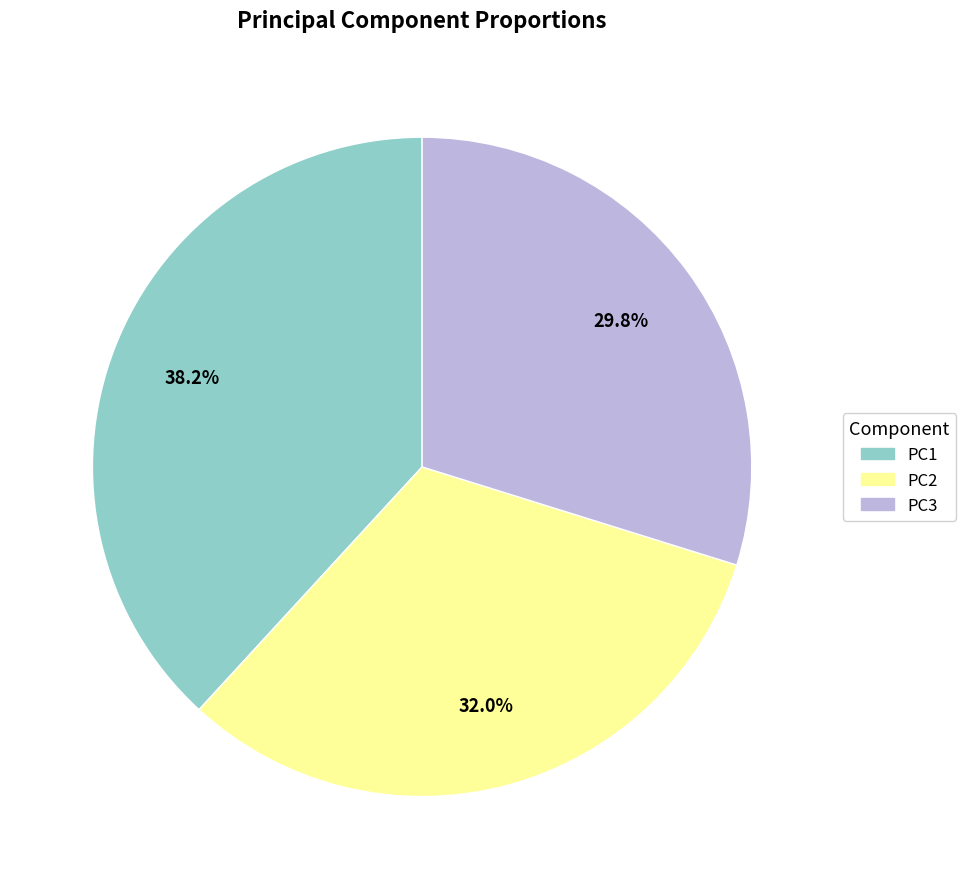

To the nearest percent, what is the combined percentage of PC3 and PC1?

68%